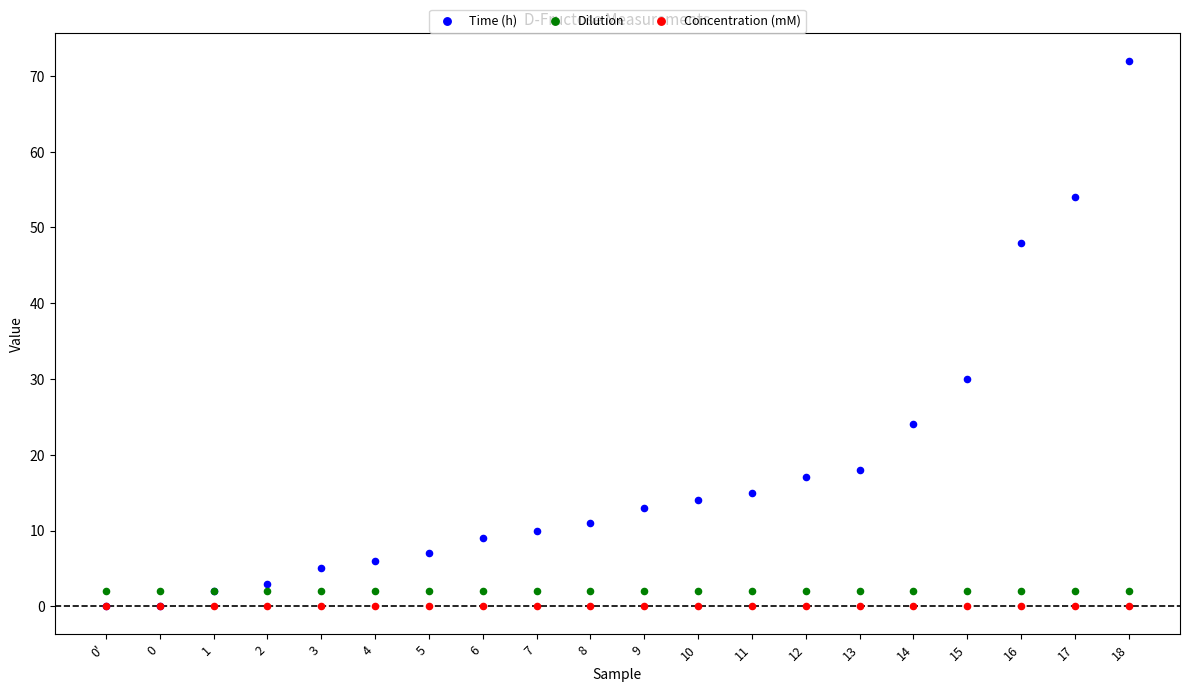

Across all series, what Y value is closest to 36?

30